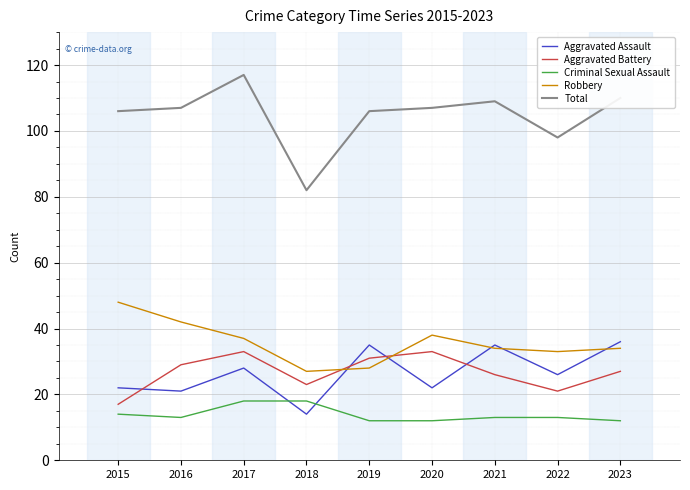

What is the total value across all series at 2020?

212